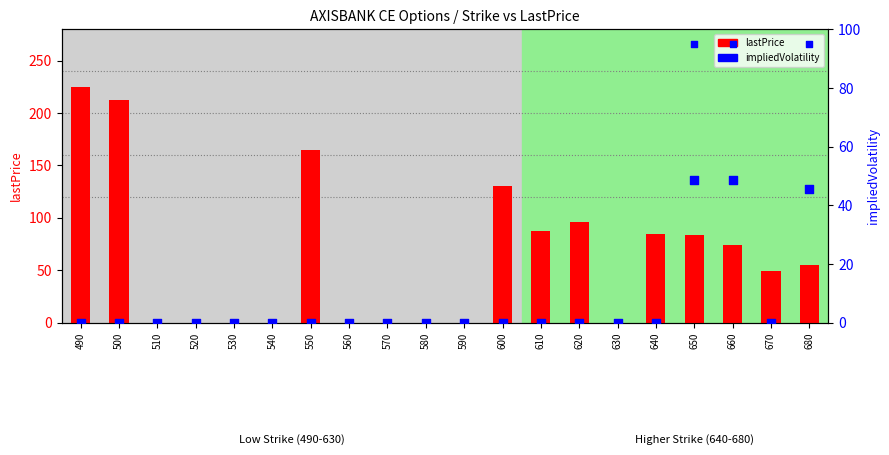

Which series reaches the maximum Y coordinate?

lastPrice